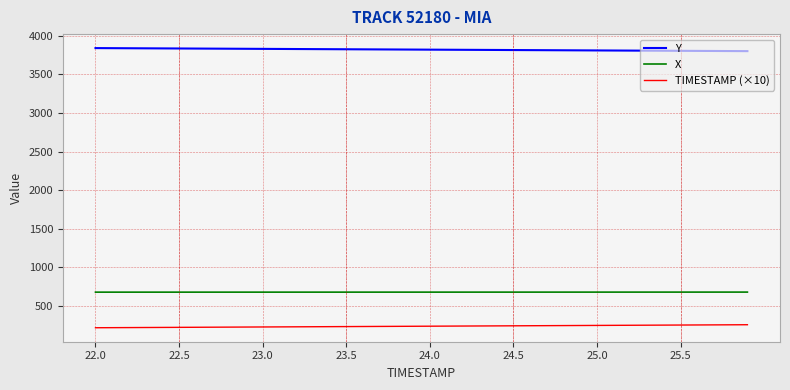

What is the smallest value displayed?

220.0